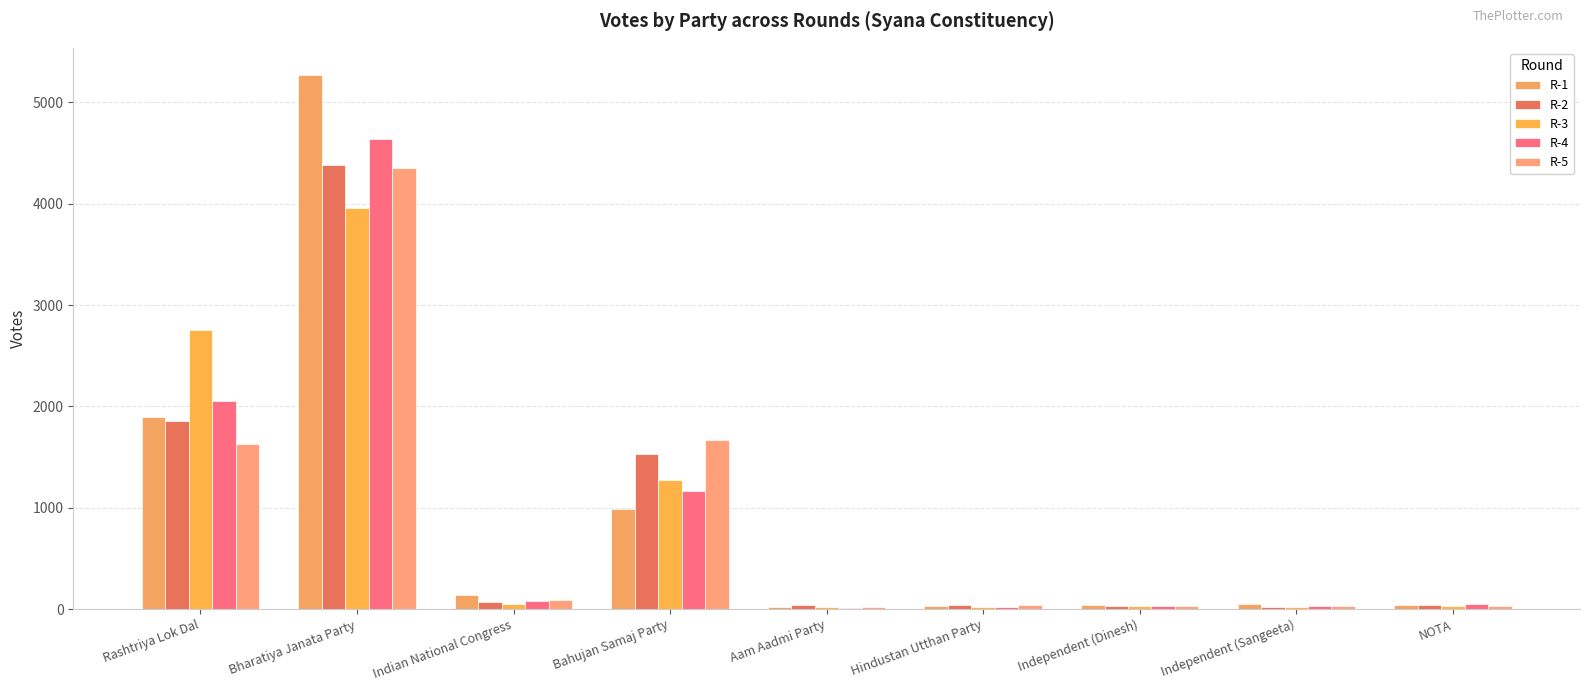

How many groups of bars are there?

9